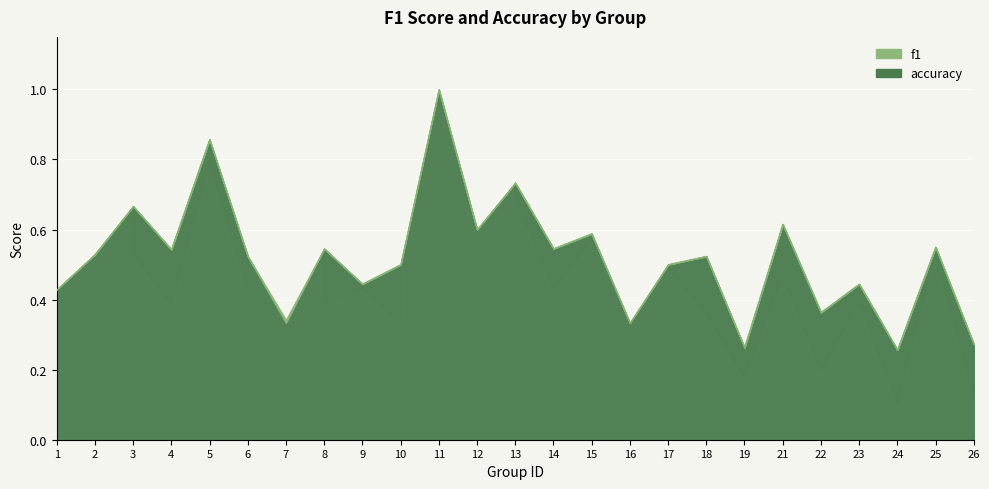

In accuracy, how many points are higher than both neighbors (excluding endpoints)?

10